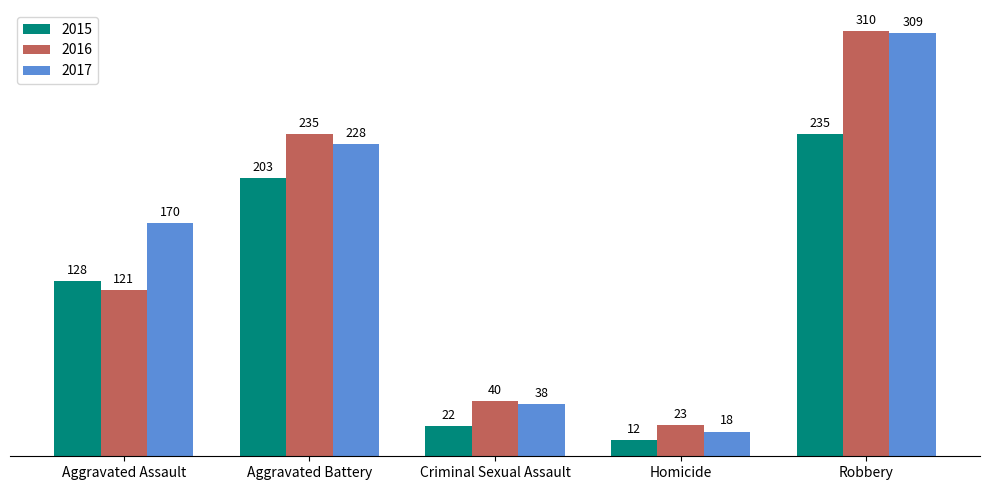

What is the label of the 5th bar from the right?

Aggravated Assault